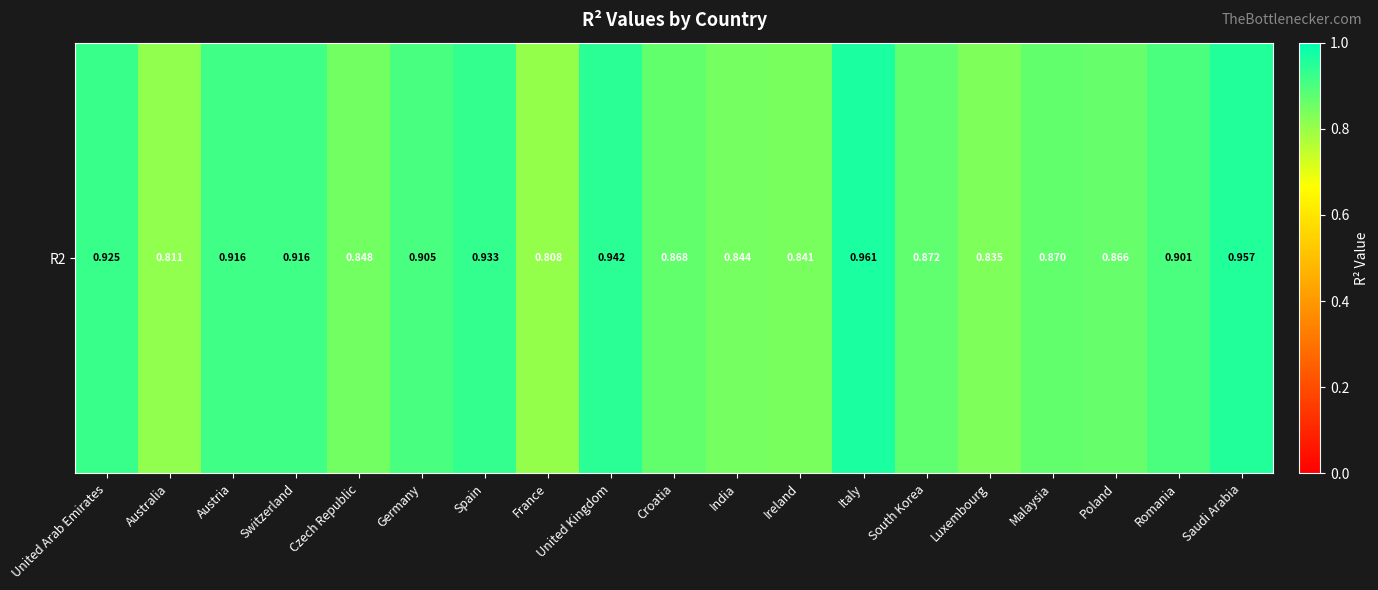

List the labels in order of value, largest first.

Italy, Saudi Arabia, United Kingdom, Spain, United Arab Emirates, Switzerland, Austria, Germany, Romania, South Korea, Malaysia, Croatia, Poland, Czech Republic, India, Ireland, Luxembourg, Australia, France